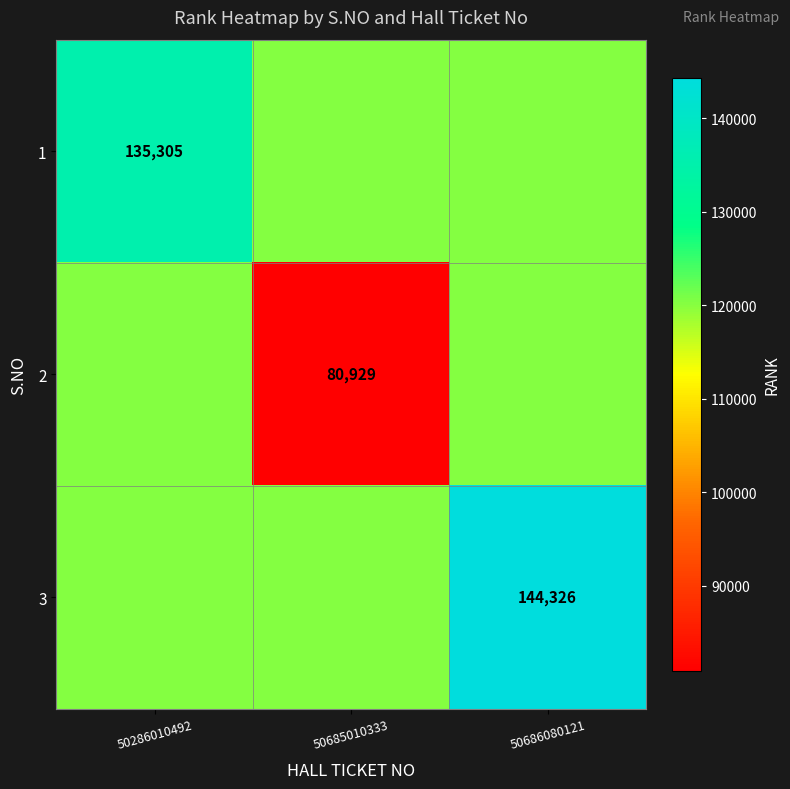

Is the value of 2 at 50685010333 greater than the value of 3 at 50686080121?

No